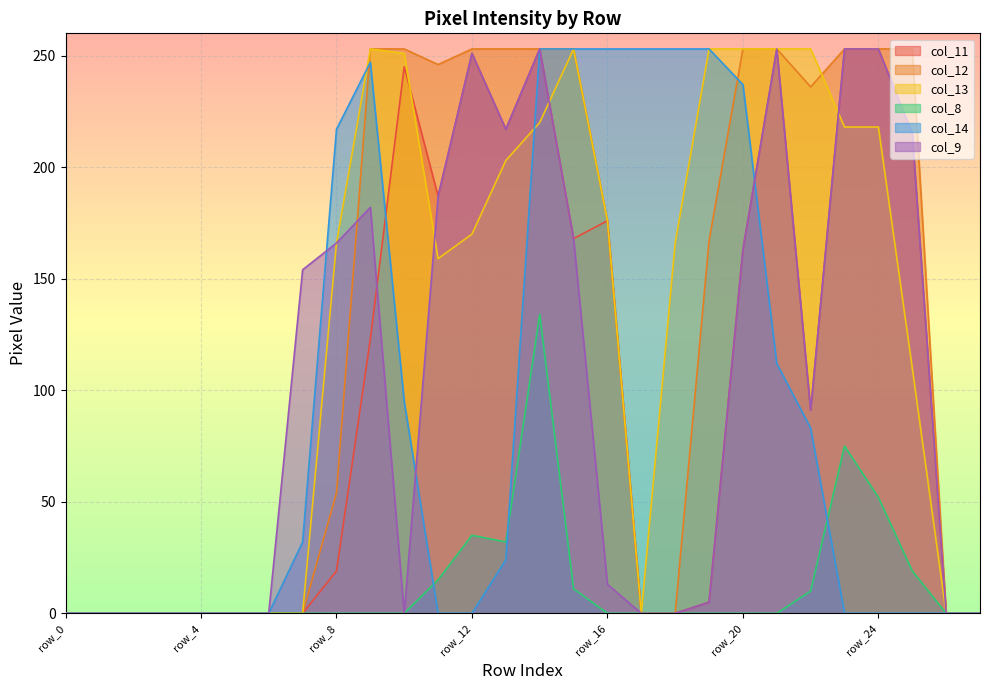

How many values in the col_8 series exceed 0?

9